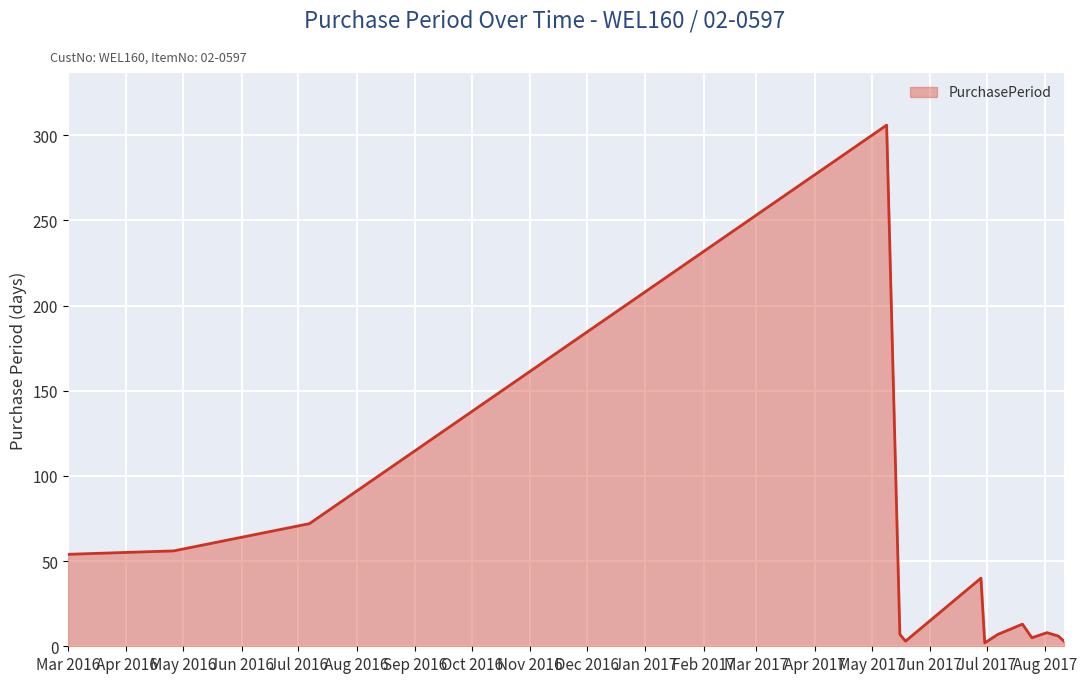

What is the maximum value shown in the chart?

306